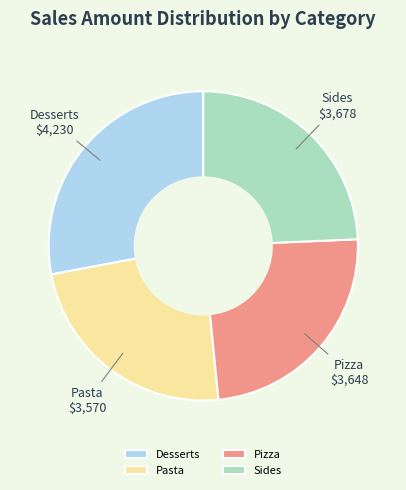

Which category has the smallest portion of the pie?

Pasta